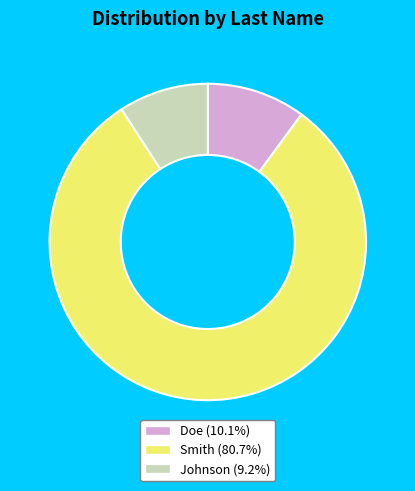

The Doe slice represents 3% of the pie. True or false?

False